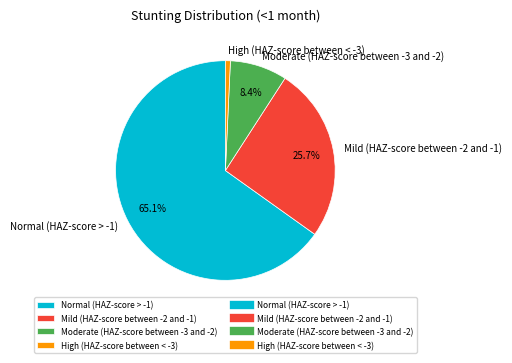

Count the number of slices in the pie.

4